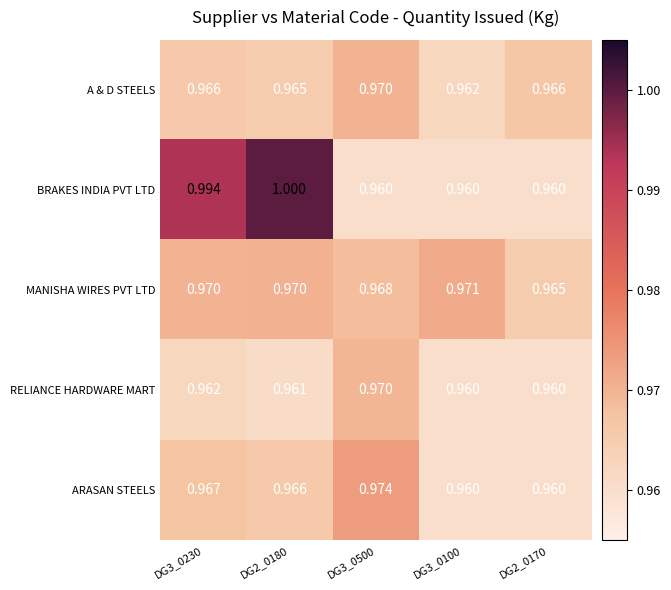

Is the value of MANISHA WIRES PVT LTD at DG2_0180 greater than the value of RELIANCE HARDWARE MART at DG3_0230?

Yes